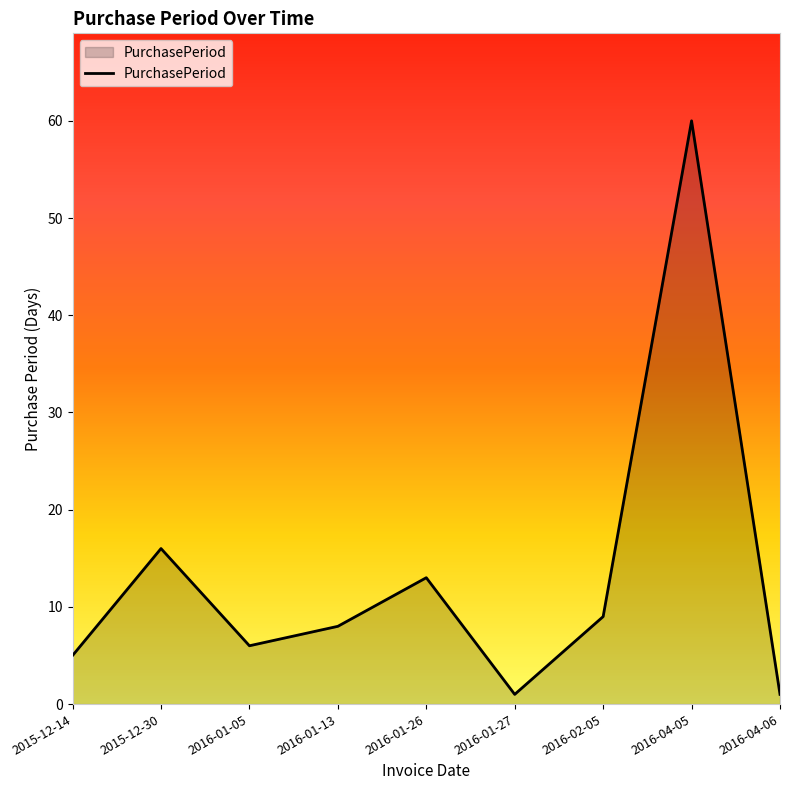

The chart shows a value of 9 at 2016-02-05. True or false?

True